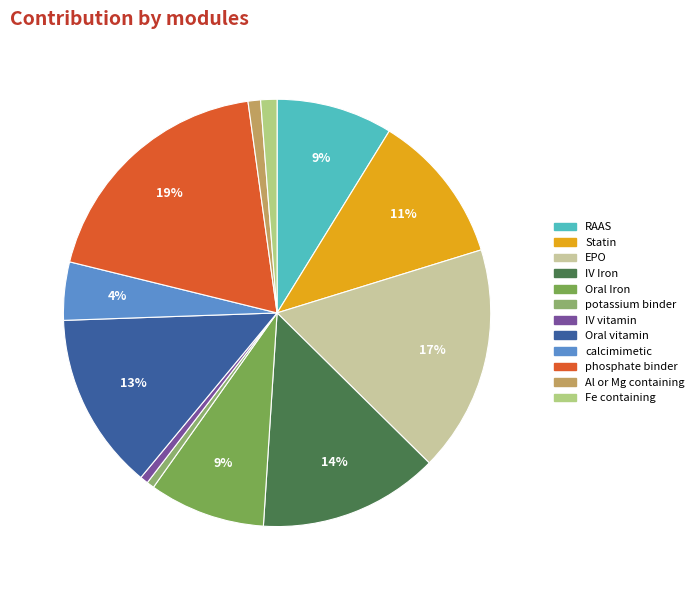

To the nearest percent, what portion does RAAS represent?

9%